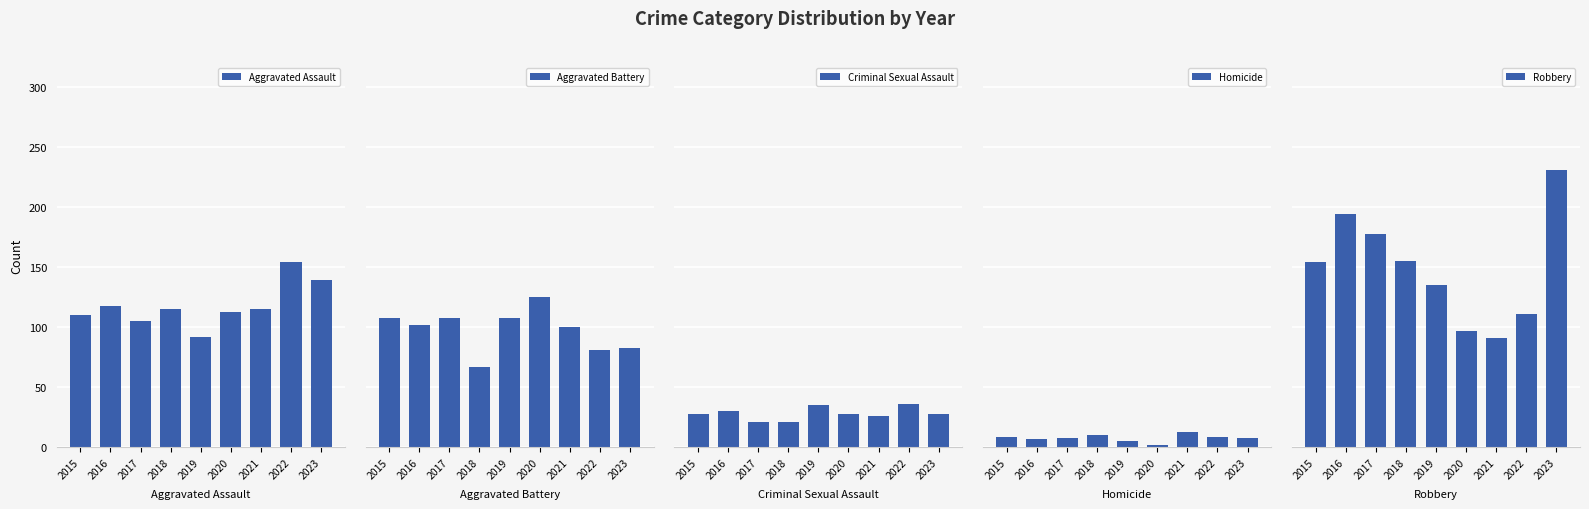

What is the minimum value shown in the chart?

2